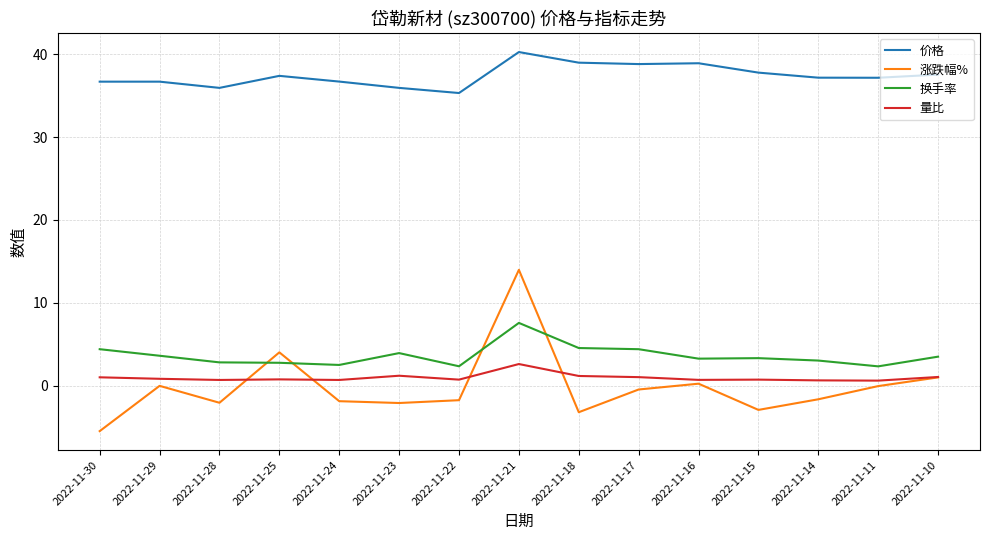

Between 2022-11-21 and 2022-11-16, which series saw the biggest shift?

涨跌幅%